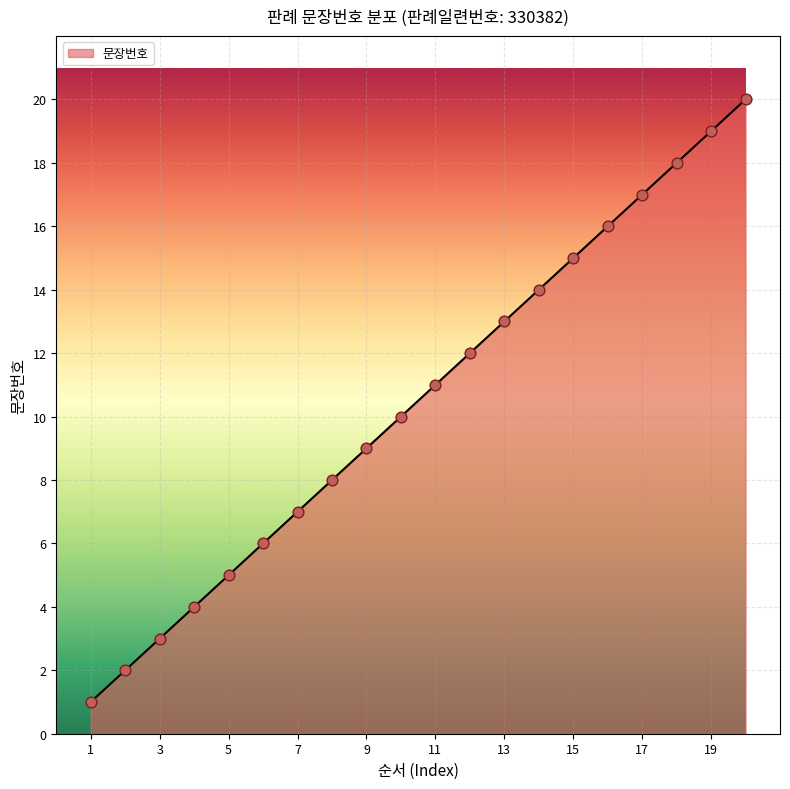

What is the maximum value shown in the chart?

20